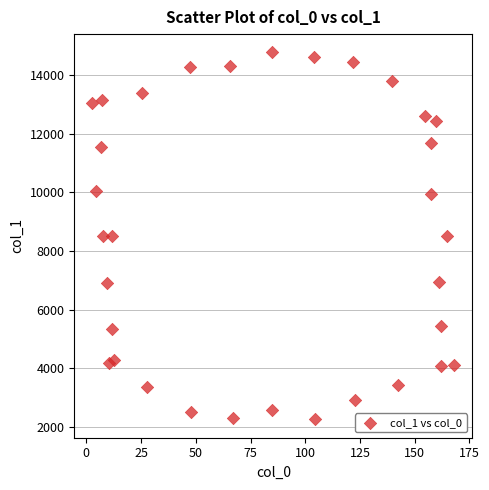

What is the range of Y values (max minus min)?

12507.0